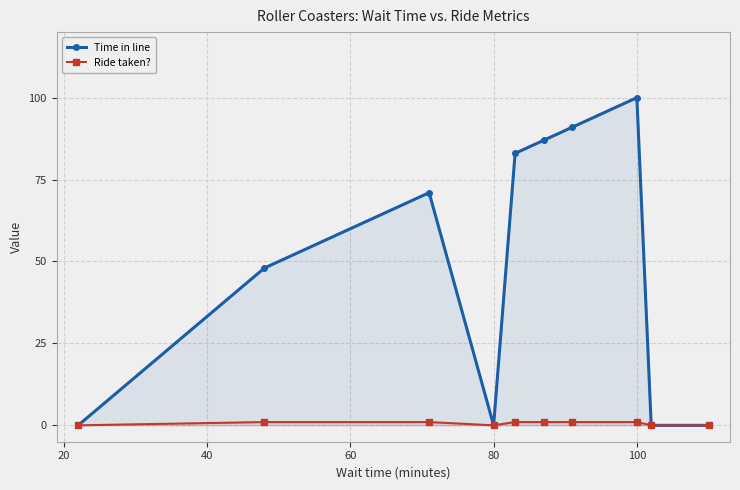

How many values in the Time in line series exceed 71?

4